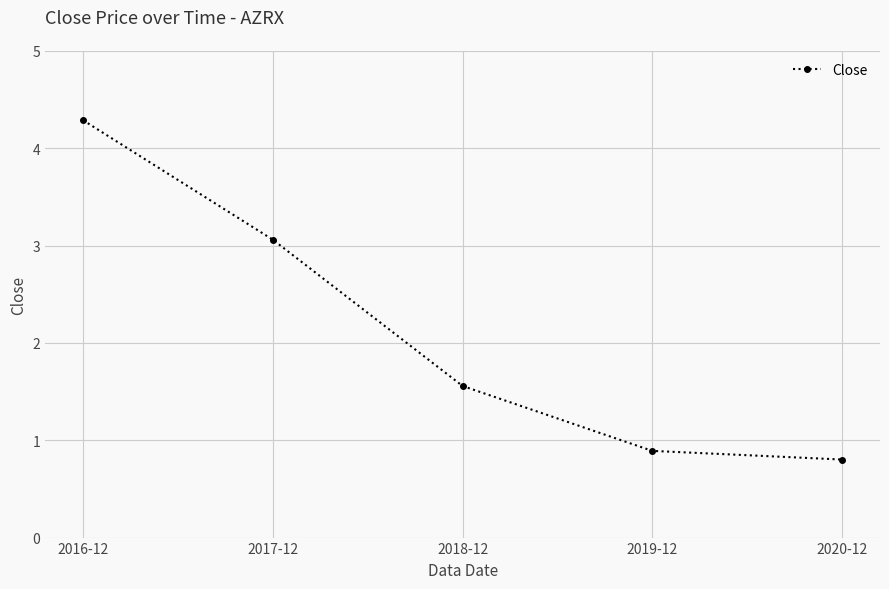

How many series are shown in this chart?

1